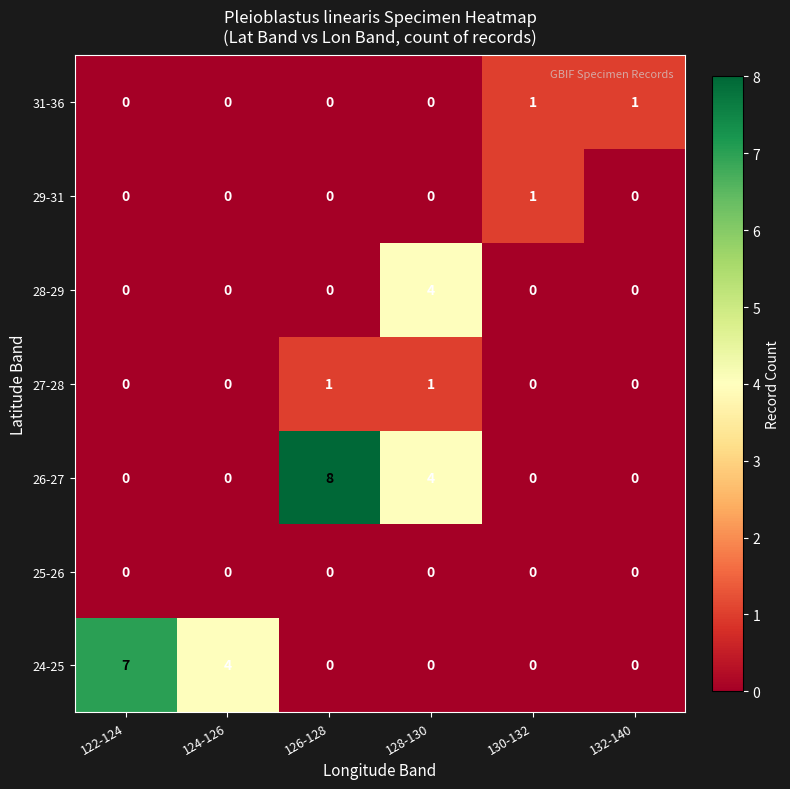

Which category has the highest value across all series?

126-128